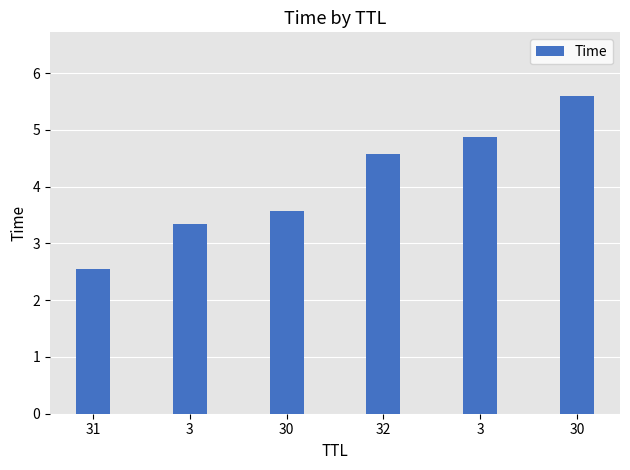

Rank the categories by value from highest to lowest.

30, 3, 32, 30, 3, 31